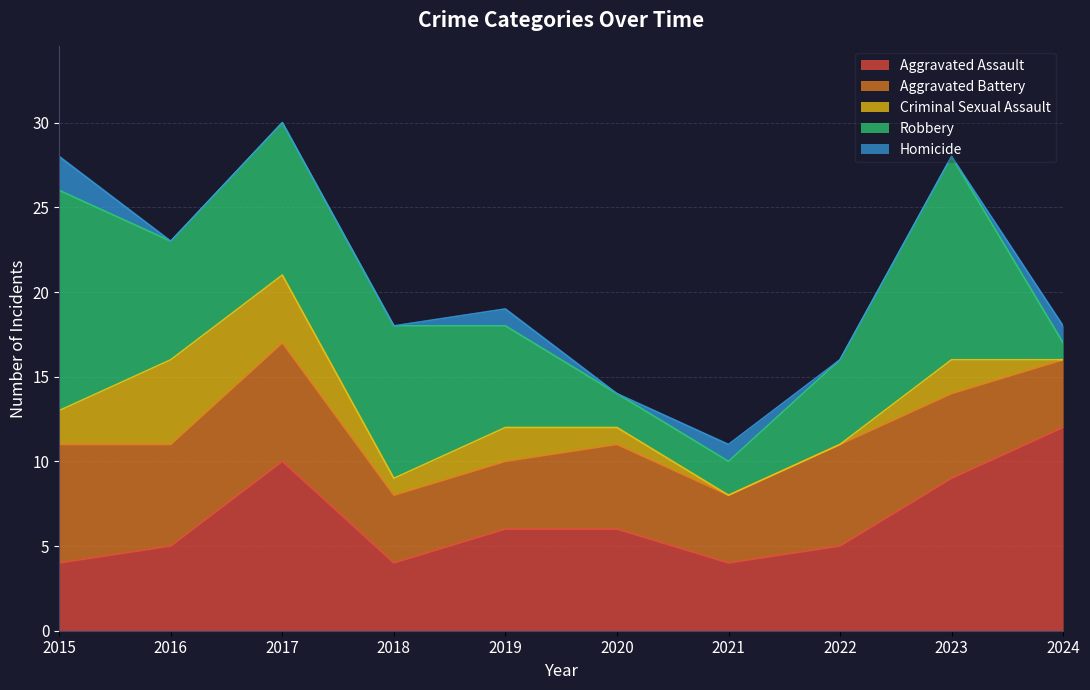

Reading left to right, list all the values displayed in this chart.

Aggravated Assault: 2015=4	2016=5	2017=10	2018=4	2019=6	2020=6	2021=4	2022=5	2023=9	2024=12
Aggravated Battery: 2015=7	2016=6	2017=7	2018=4	2019=4	2020=5	2021=4	2022=6	2023=5	2024=4
Criminal Sexual Assault: 2015=2	2016=5	2017=4	2018=1	2019=2	2020=1	2021=0	2022=0	2023=2	2024=0
Robbery: 2015=13	2016=7	2017=9	2018=9	2019=6	2020=2	2021=2	2022=5	2023=12	2024=1
Homicide: 2015=2	2016=0	2017=0	2018=0	2019=1	2020=0	2021=1	2022=0	2023=0	2024=1